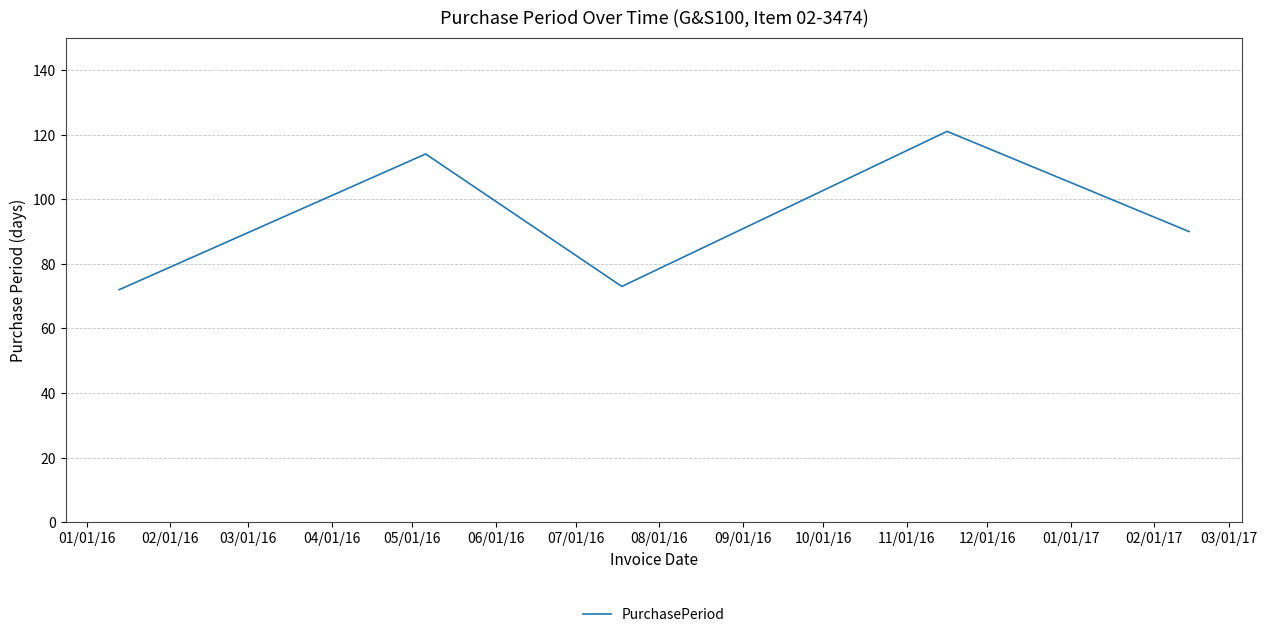

True or false: the data has more than 0 interior local peaks.

True